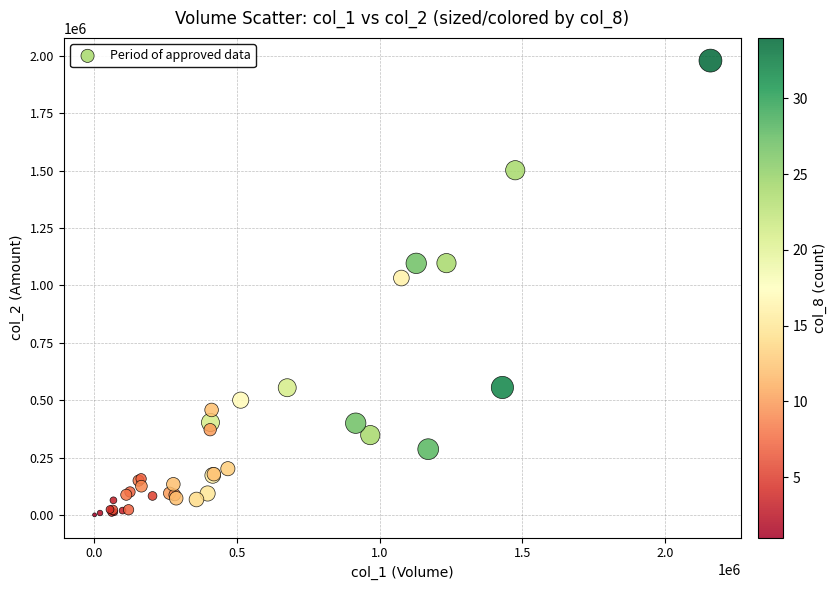

What Y value in the scatter plot is closest to 989875?

1032130